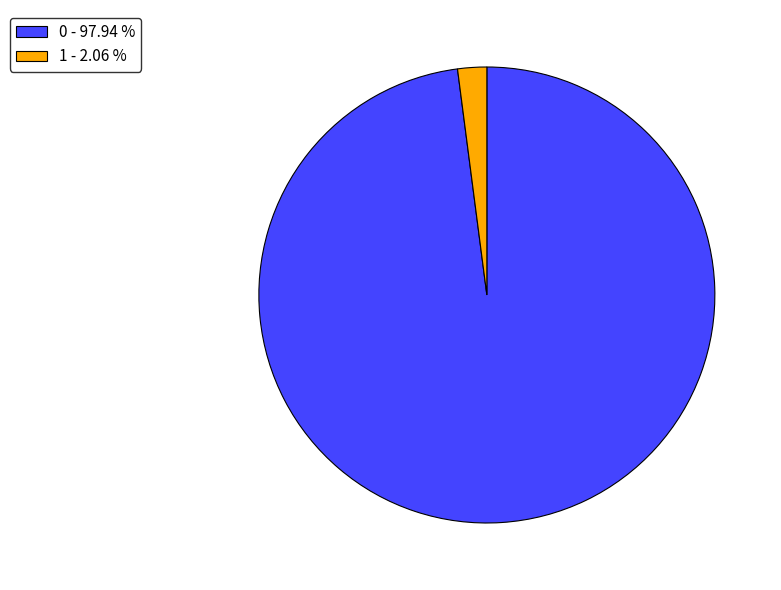

Approximately how many times larger is the value at 0 - 97.94 % compared to 1 - 2.06 %?

47.6